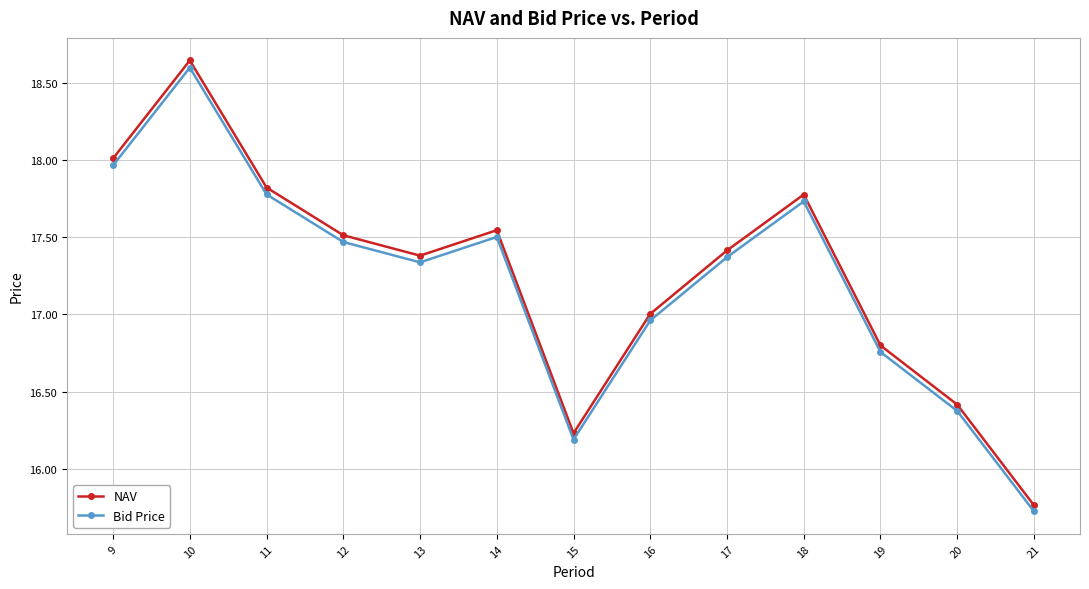

What is the value of the NAV point at the 10th from the left?

17.8